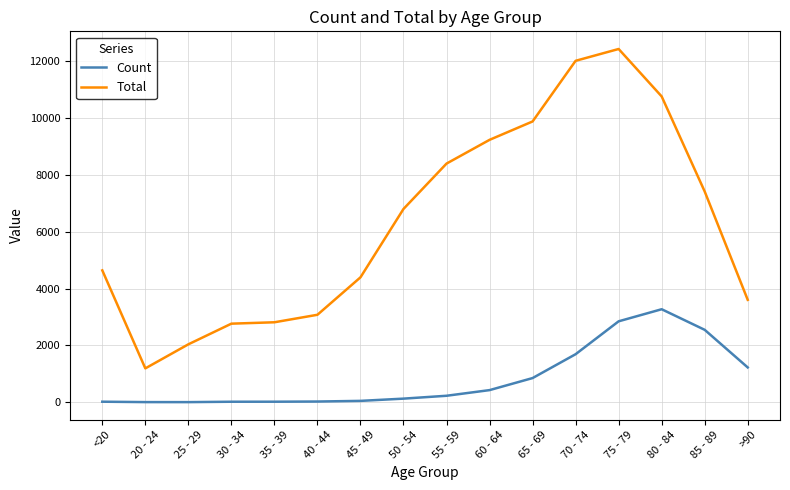

Rank the series at 55 - 59 from lowest to highest value.

Count, Total